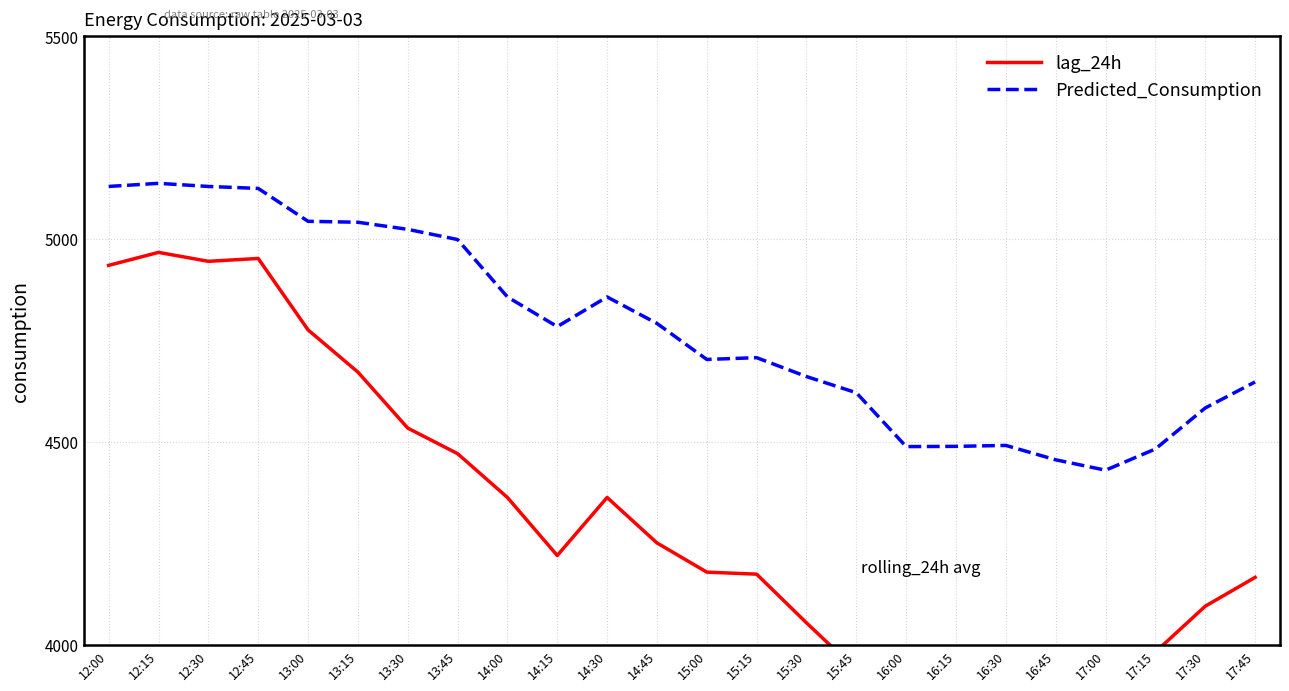

Where is the first local minimum for Predicted_Consumption?

14:15